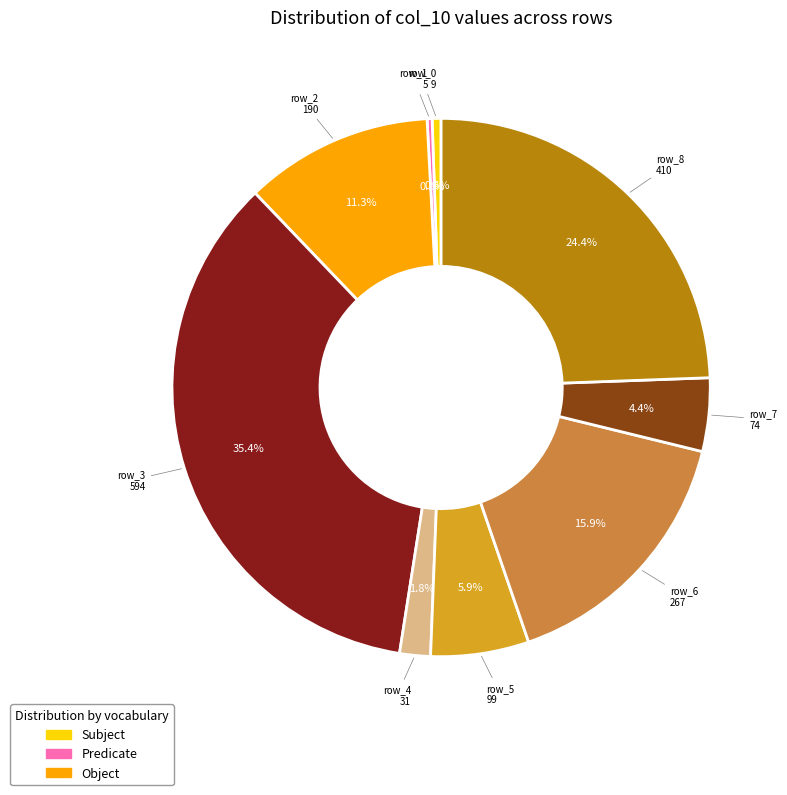

Does any single category account for the majority?

No